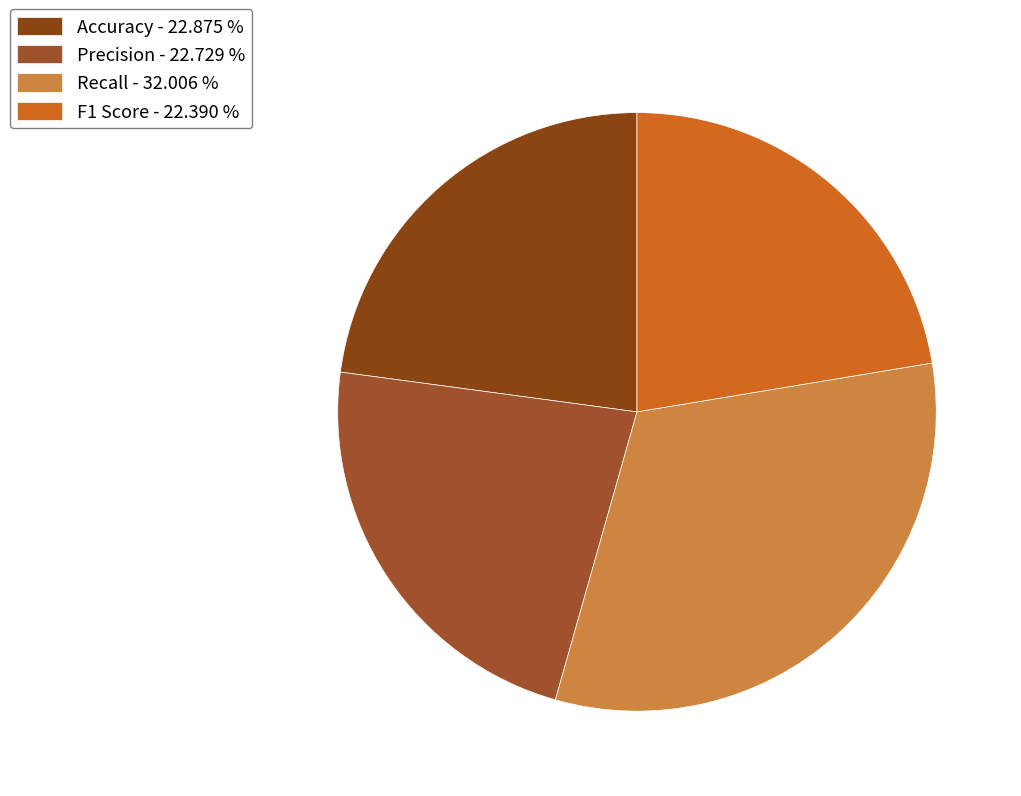

What percentage is NOT represented by Precision?

77.3%